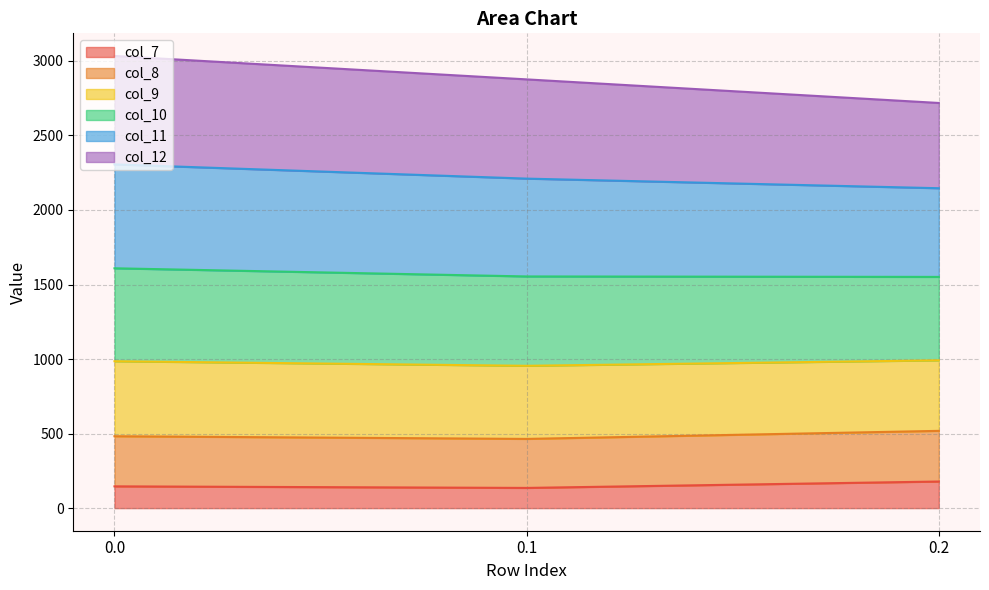

What is the lowest value of the col_7 series?

135.5